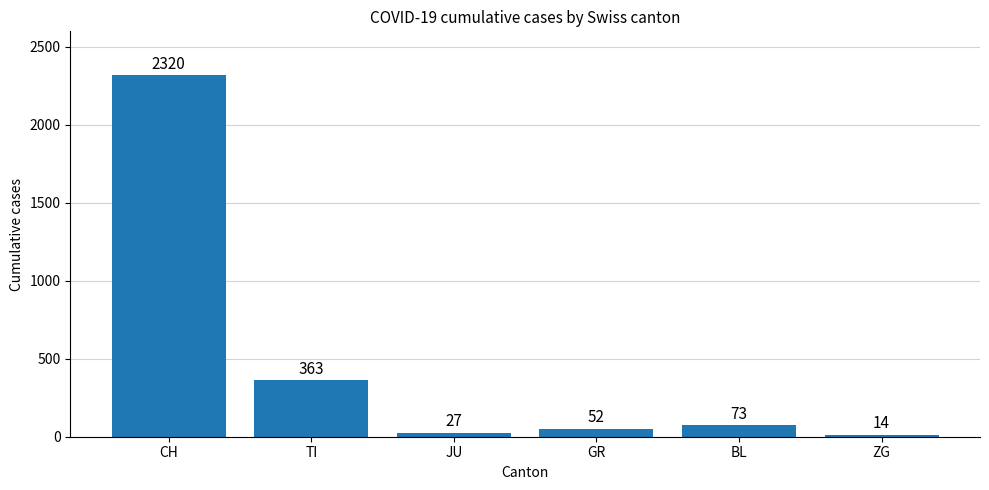

How many values are below 73?

3